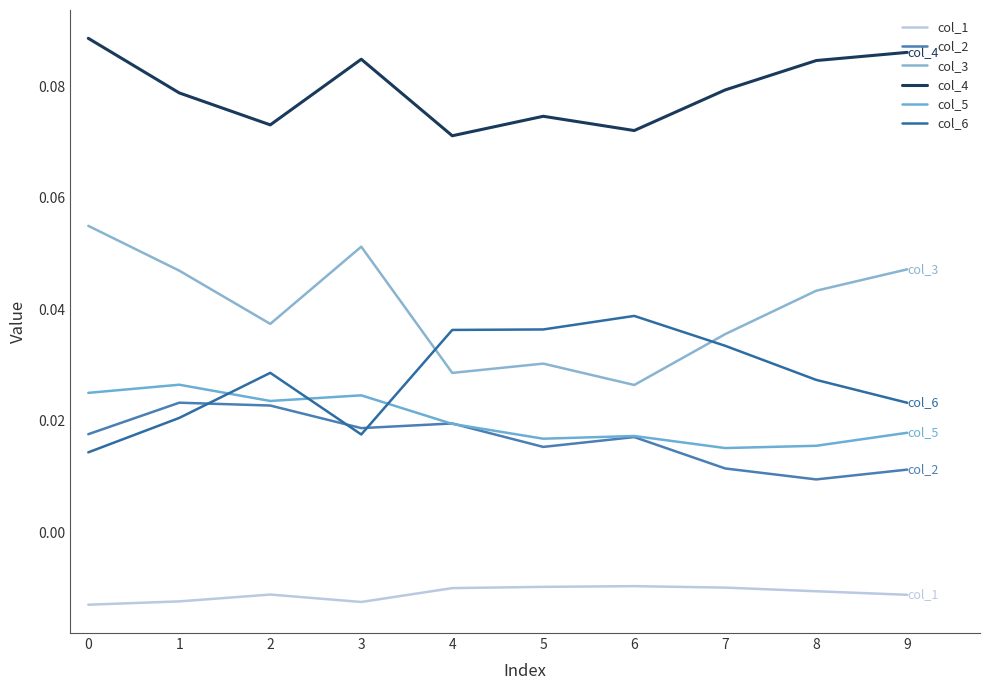

What are all the series names shown in the legend?

col_1, col_2, col_3, col_4, col_5, col_6